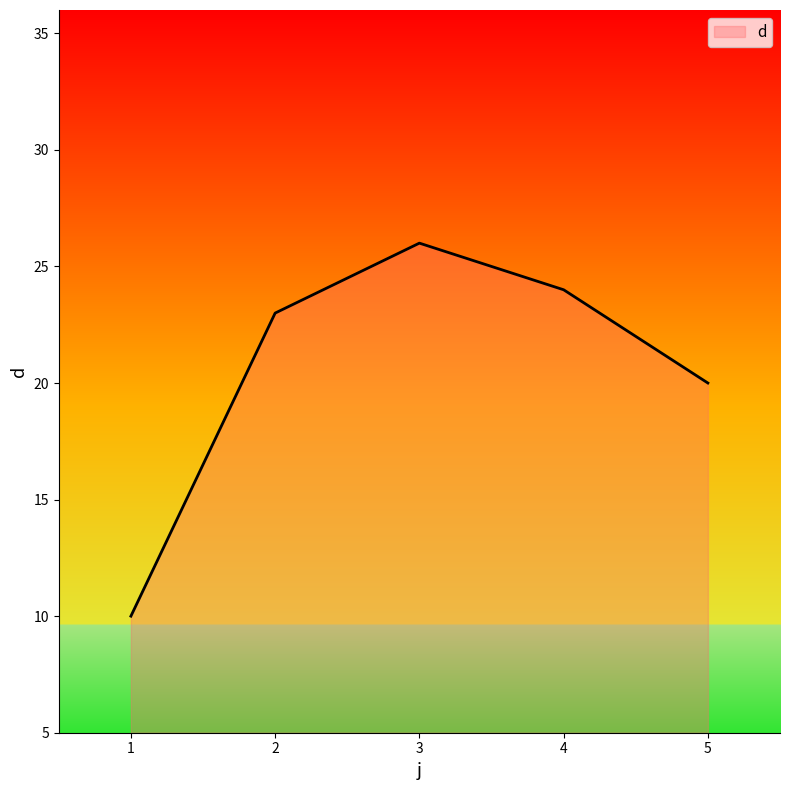

True or false: the data has more than 2 interior local peaks.

False